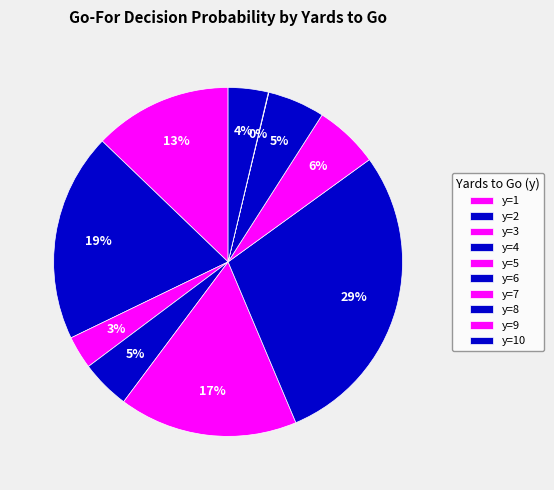

True or false: y=10 accounts for 14% of the total.

False